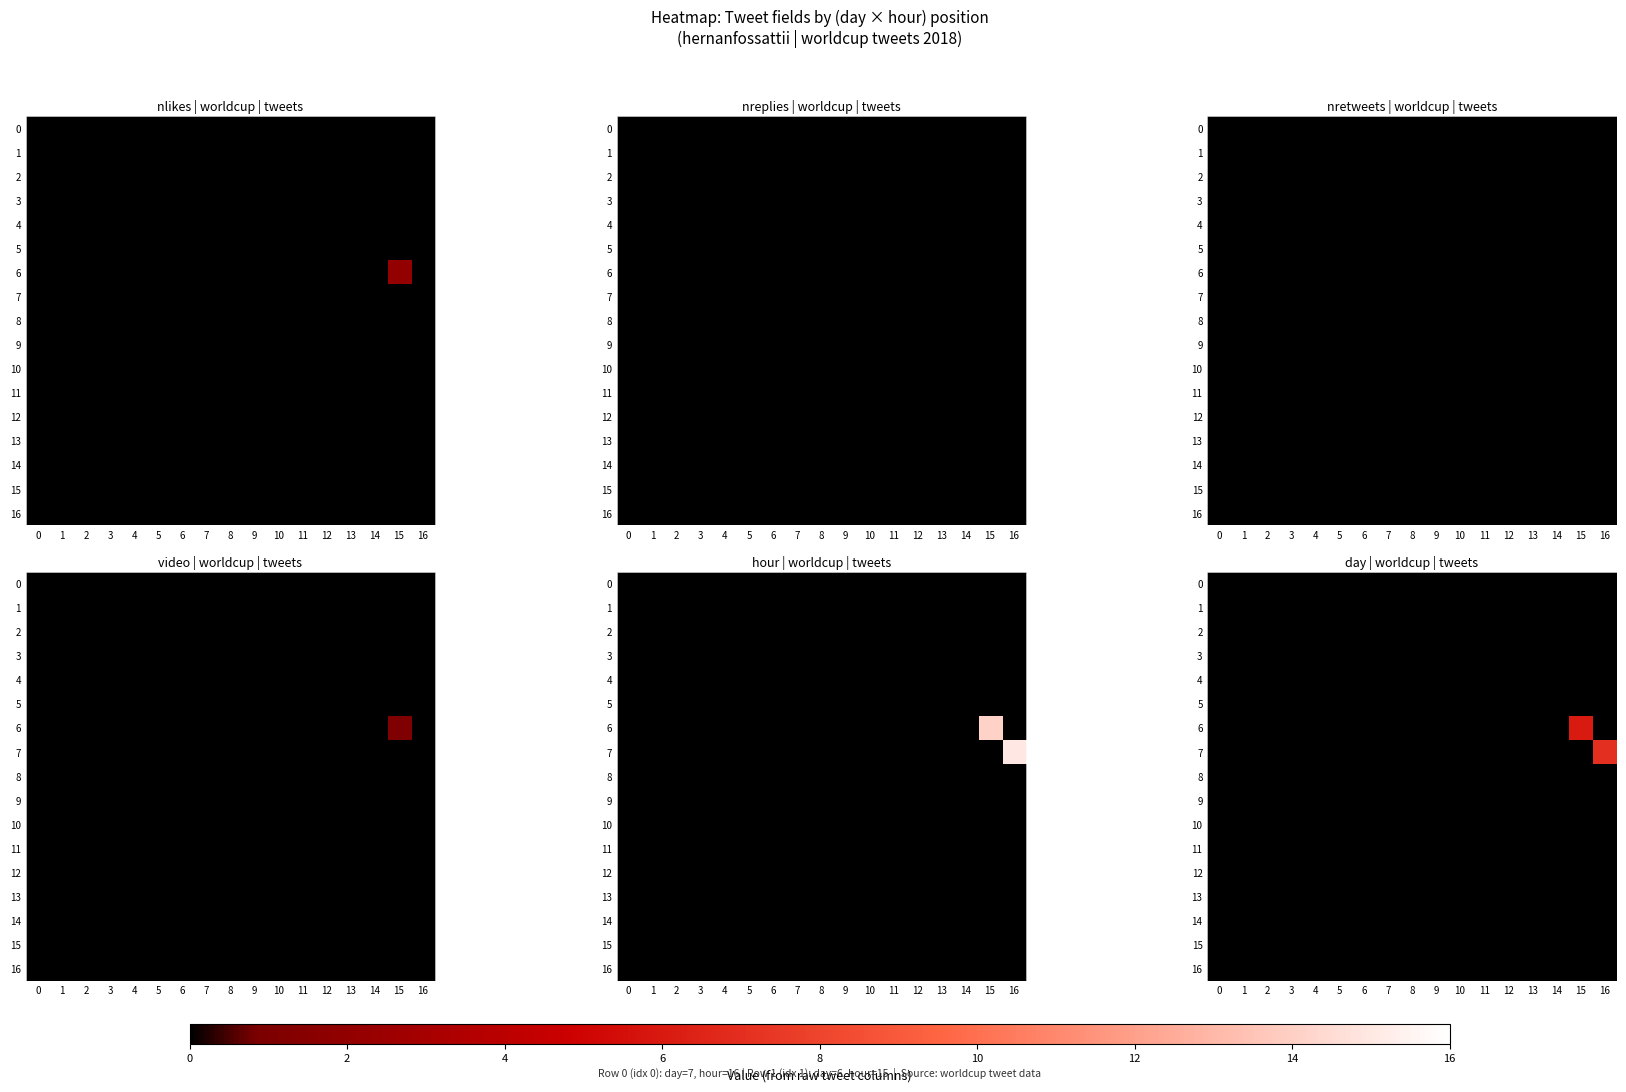

True or false: 6 has a value of -3 at 2.

False